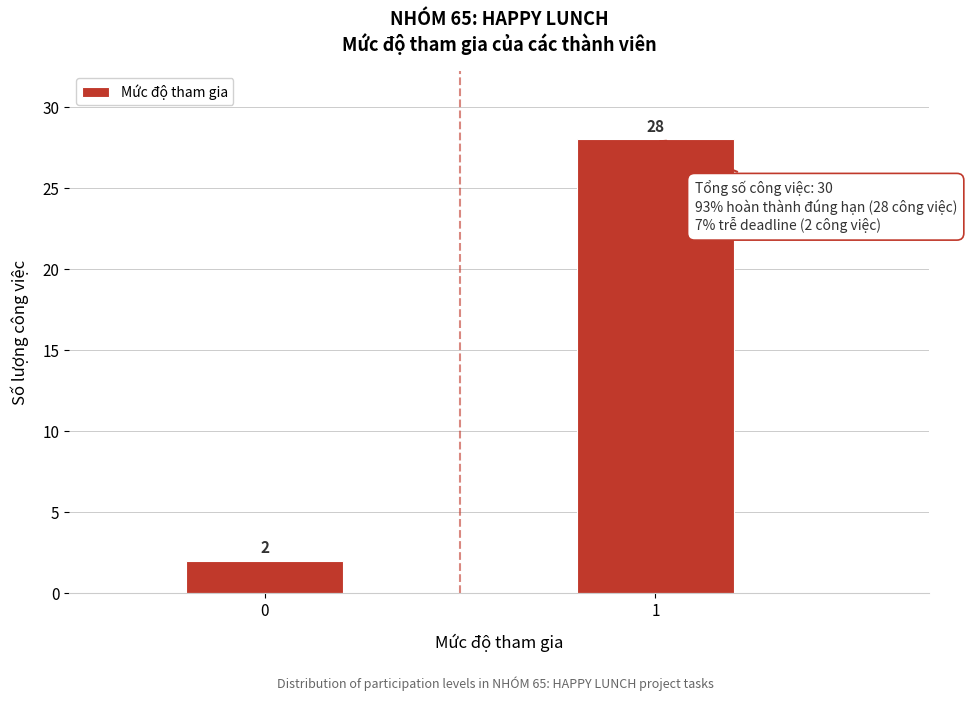

Reading right to left, extract all data points from this chart.

1=28	0=2